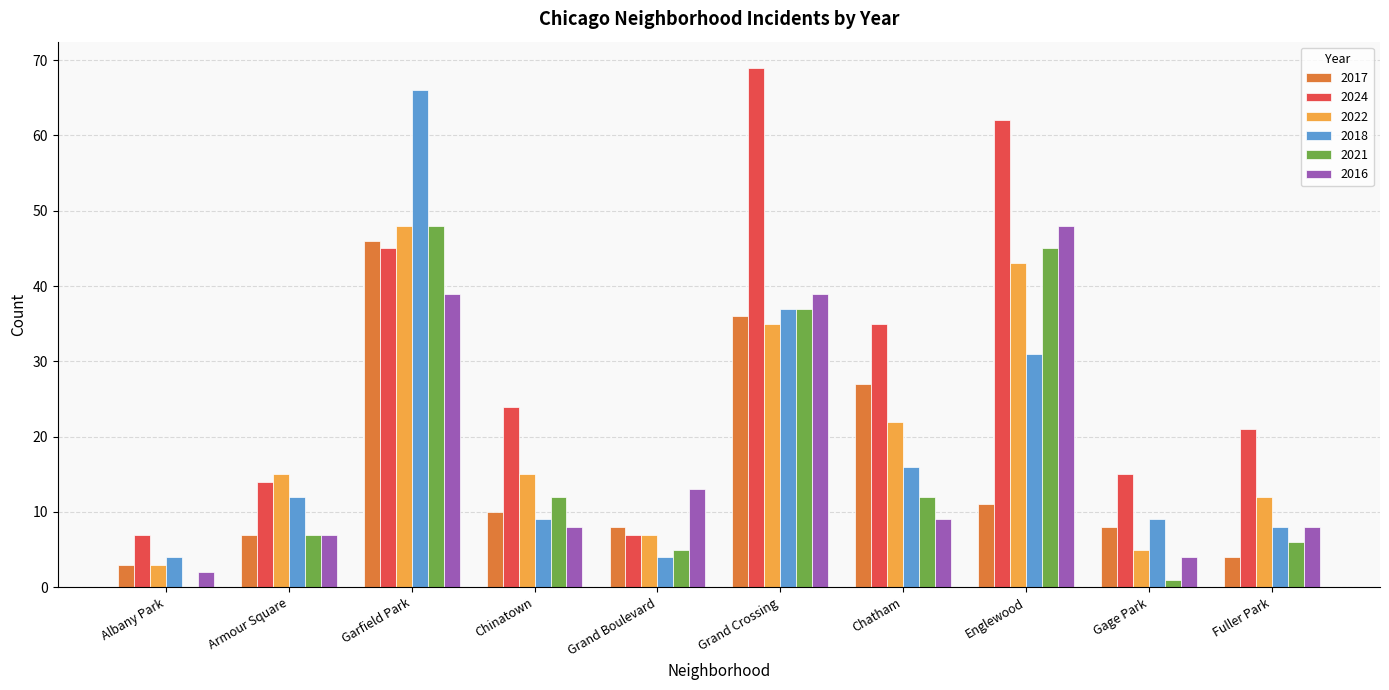

What are all the series names shown in the legend?

2017, 2024, 2022, 2018, 2021, 2016